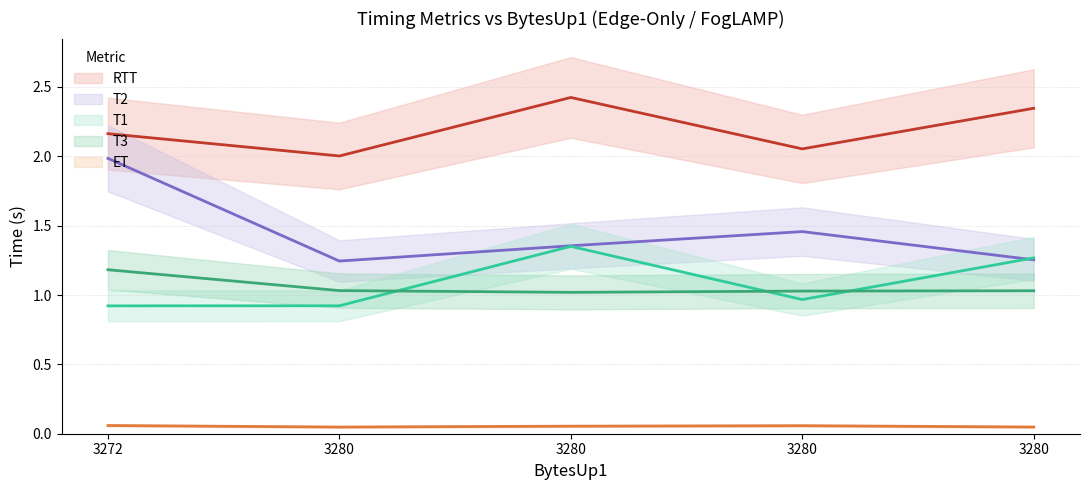

How many distinct data groups are displayed?

5